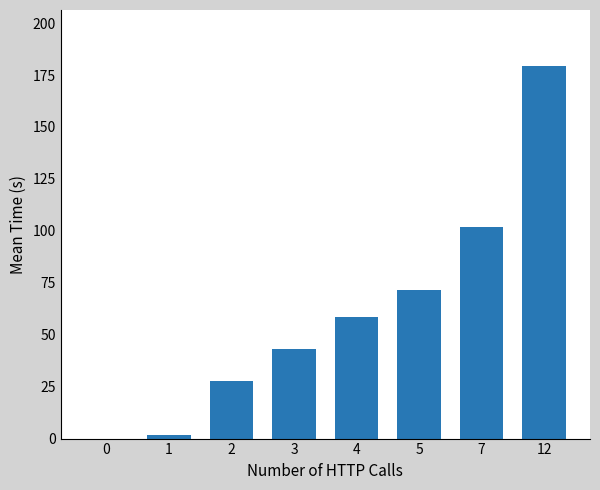

What is the sum of the values at 3 and 0?

43.1